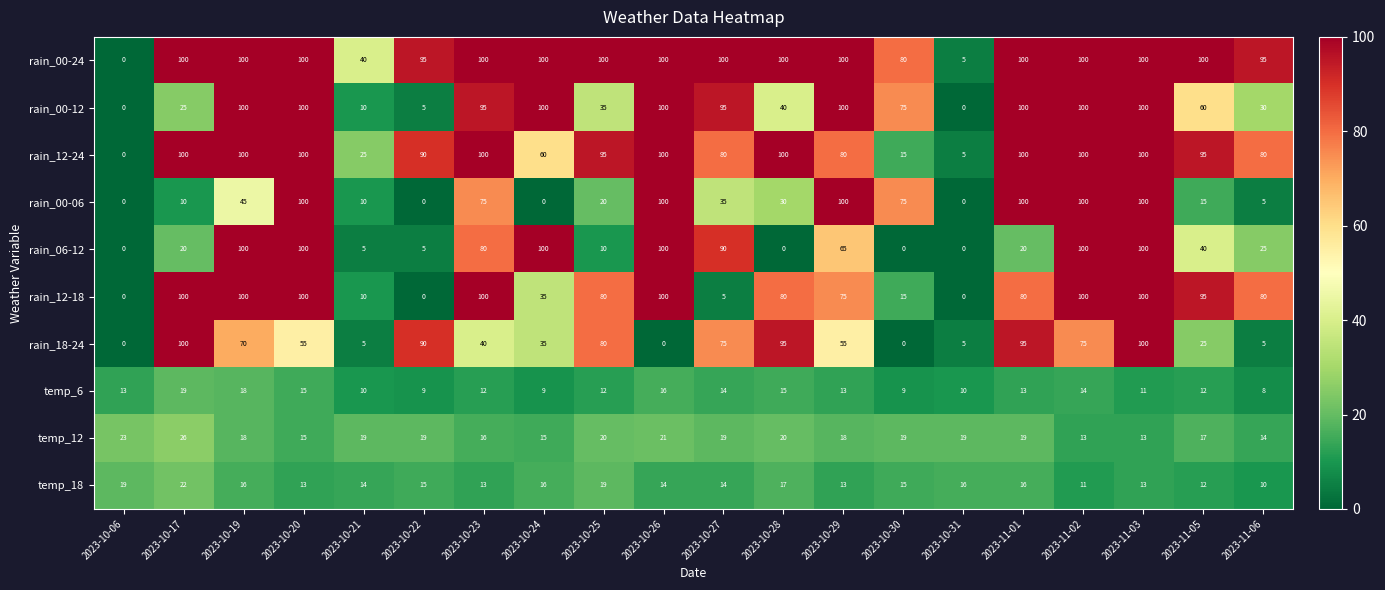

What is the sum of all rain_00-06 values?

920